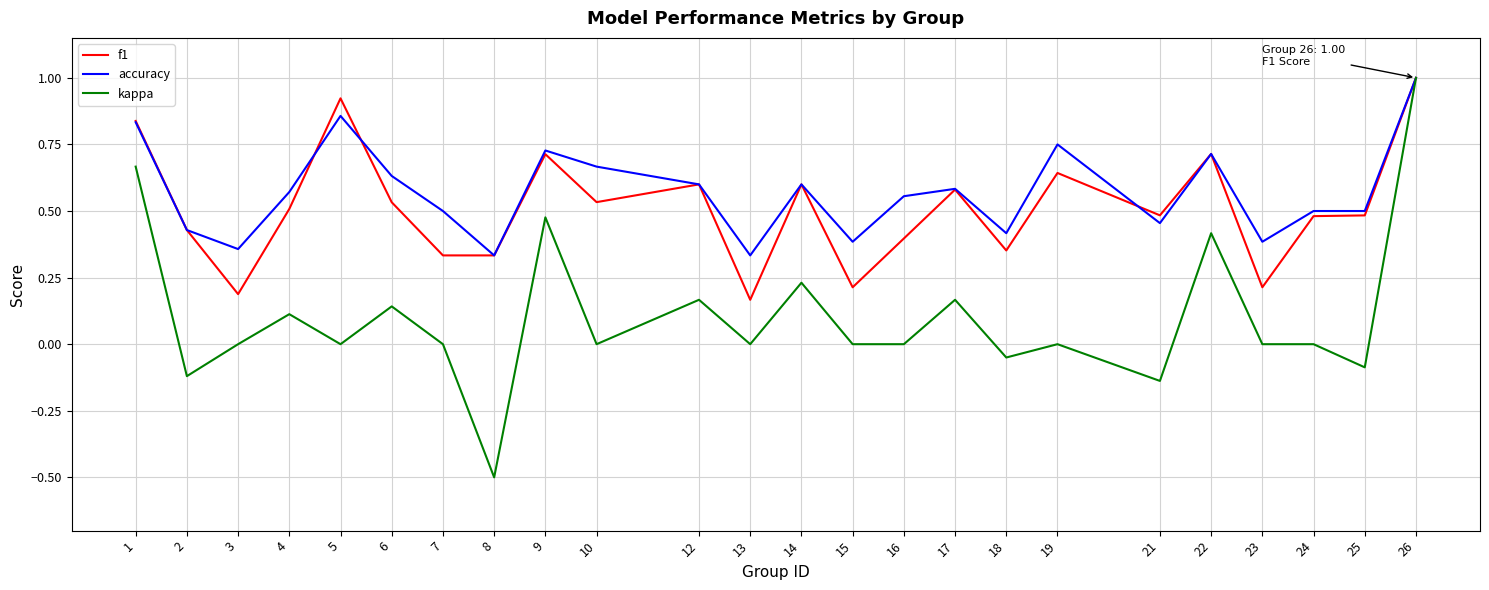

Which series has the largest range (max minus min)?

kappa